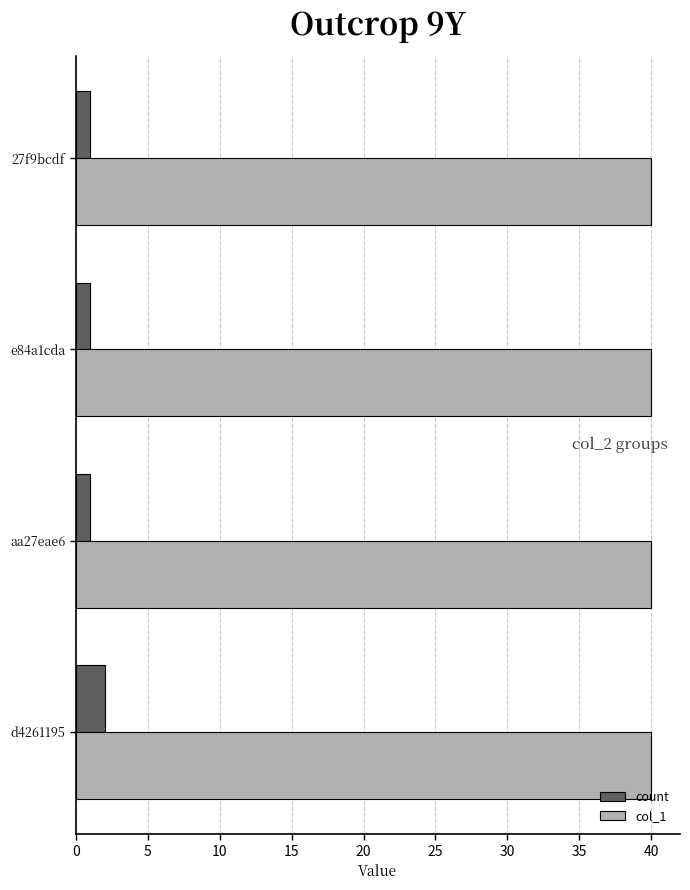

Which category has the highest value in the count series?

d4261195